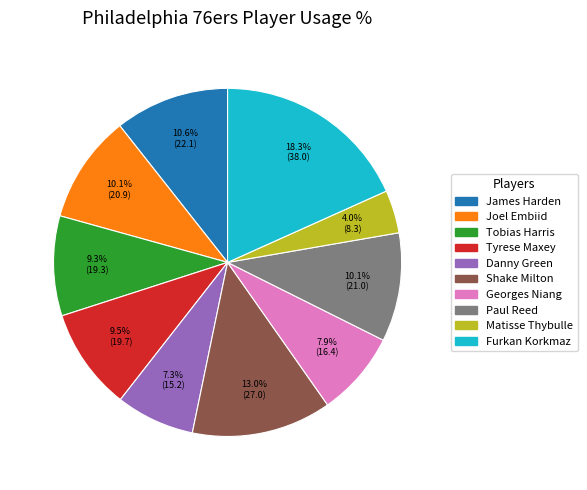

The Furkan Korkmaz slice represents 12% of the pie. True or false?

False